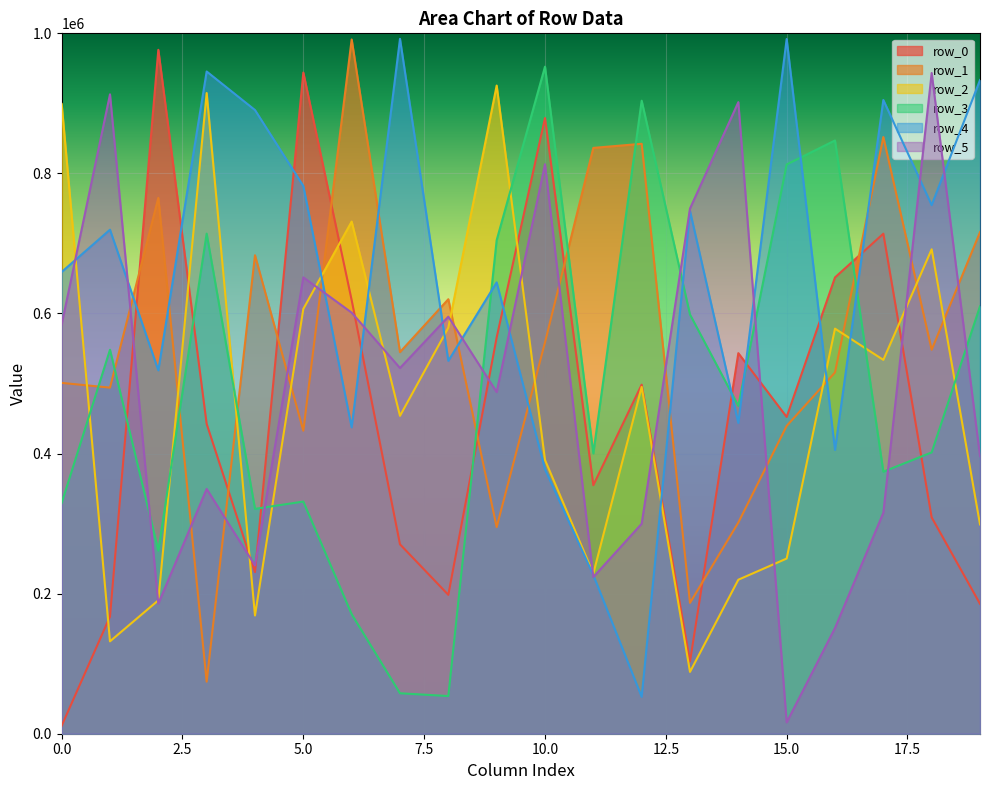

Is the value of row_3 at 11 greater than the value of row_5 at 0?

No